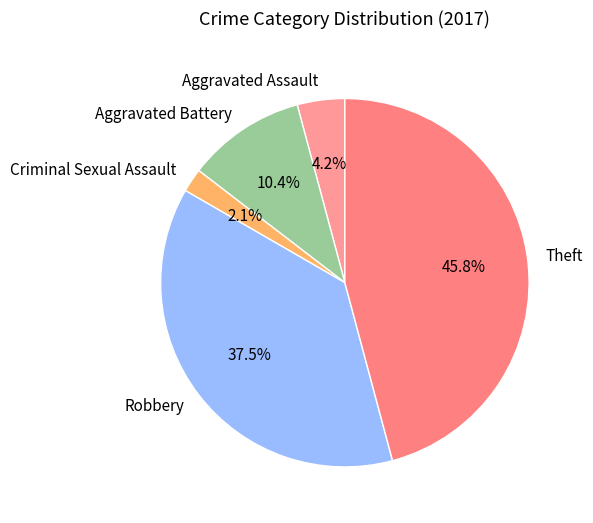

Combined, do Criminal Sexual Assault and Aggravated Battery account for over 50%?

No